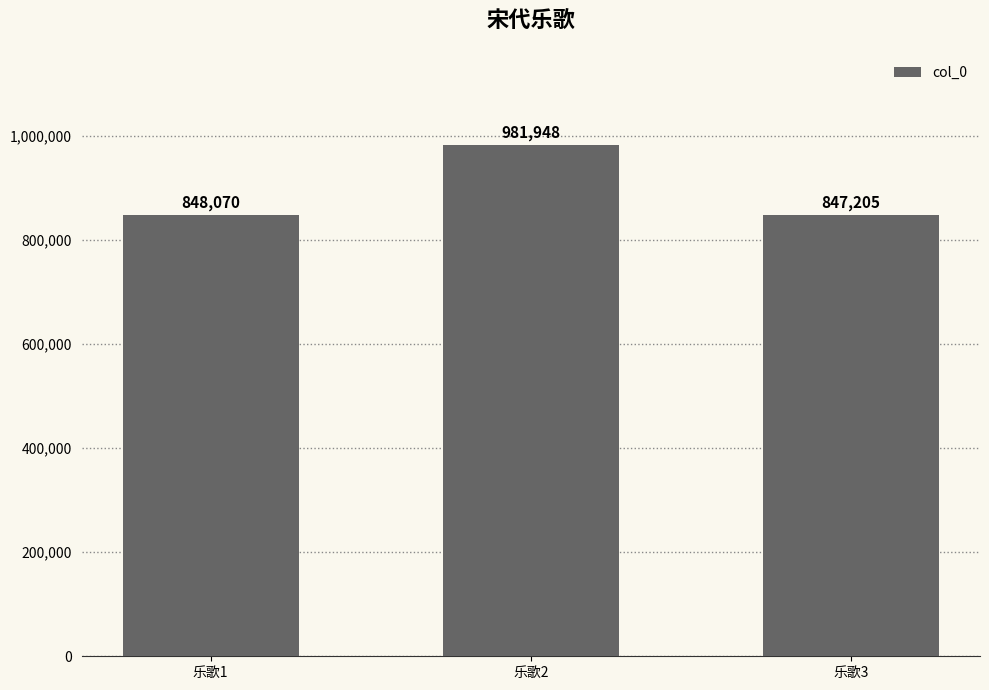

The value at 乐歌1 is 295239. True or false?

False